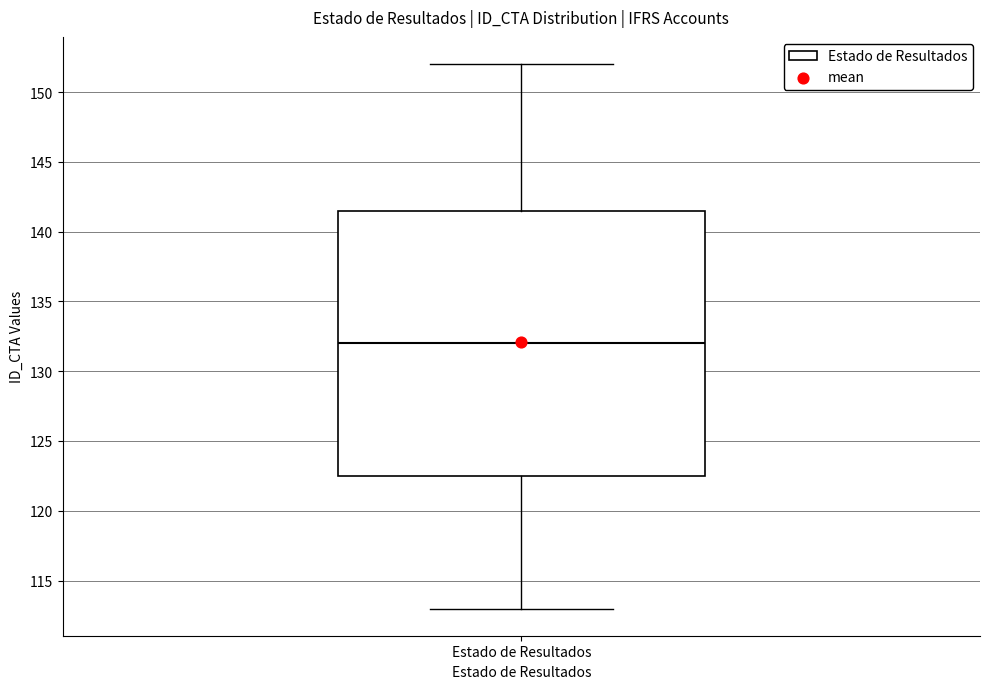

Where is the upper edge of the box for Estado de Resultados on the y-axis? The values are not printed on the chart, so give them approximately, as read against the axis.

141.5